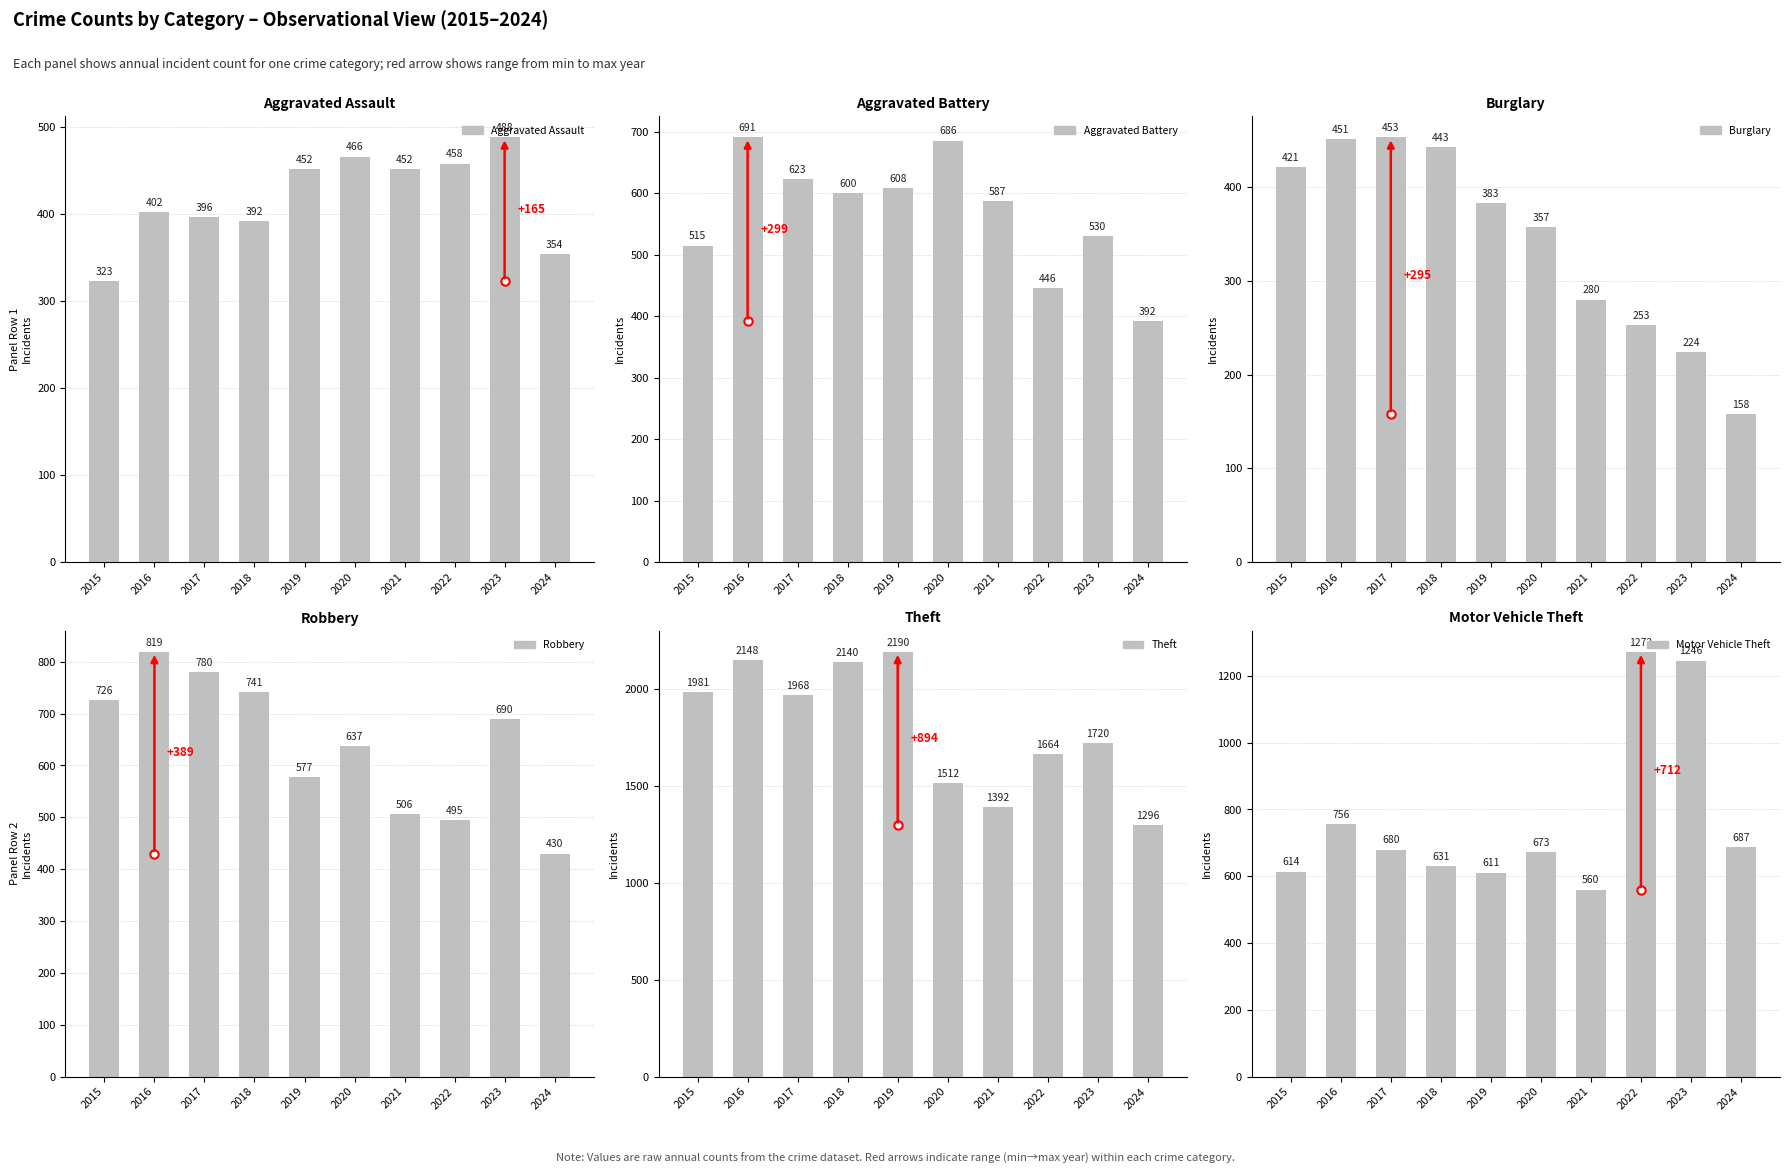

How many values in the Aggravated Assault series exceed 452?

3